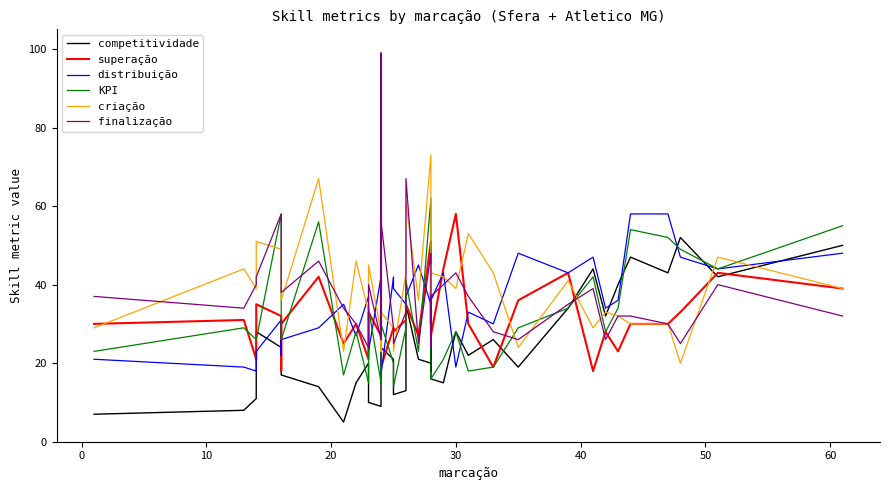

True or false: KPI and superação cross at least once.

True